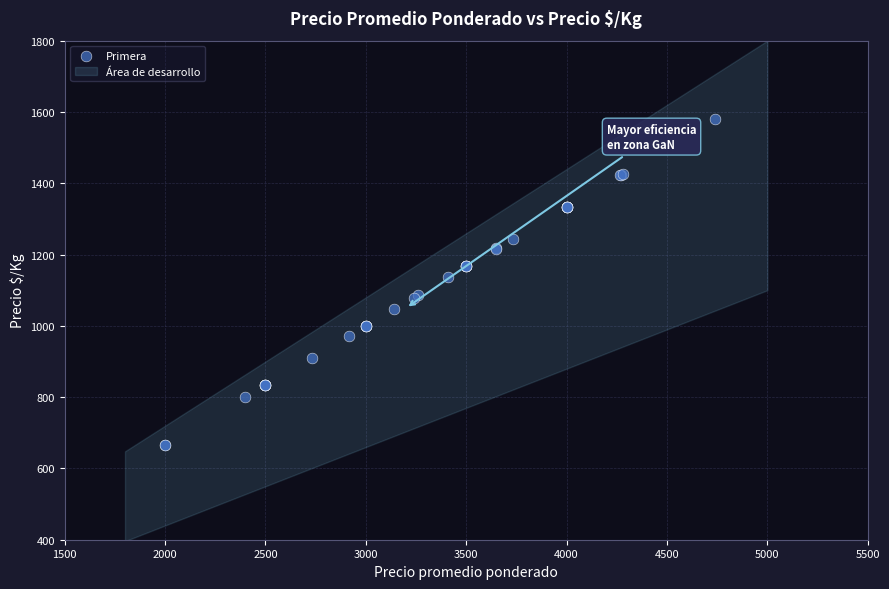

What Y value in the scatter plot is closest to 1123?

1137